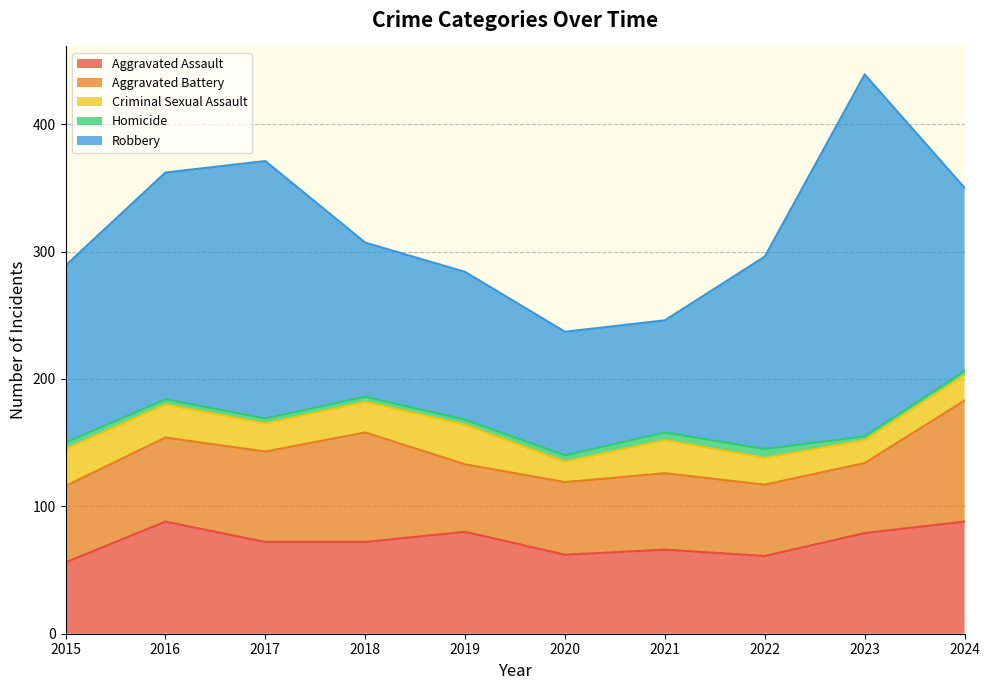

What is the difference between the second highest and second lowest values in the Aggravated Battery series?

31